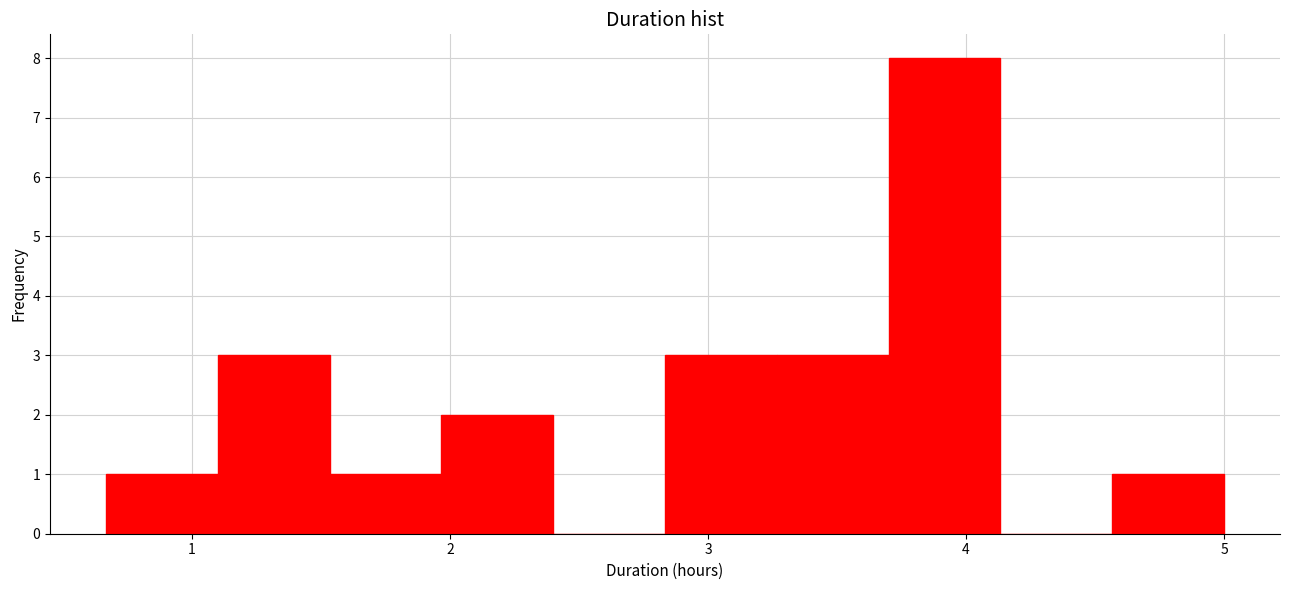

Reading left to right, list every bar in this chart as the range it spans on the x-axis followed by its height. Neither the bar edges nor the heights are printed on the chart, so give them approximately, as read against the axes.

0.7 to 1.1: 1
1.1 to 1.5: 3
1.5 to 2.0: 1
2.0 to 2.4: 2
2.4 to 2.8: 0
2.8 to 3.3: 3
3.3 to 3.7: 3
3.7 to 4.1: 8
4.1 to 4.6: 0
4.6 to 5.0: 1